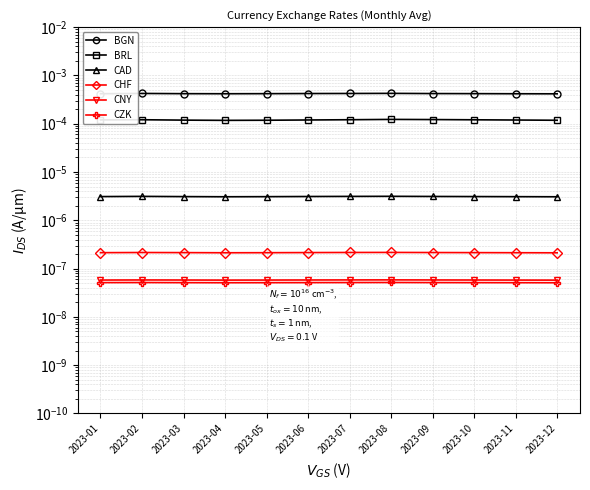

At how many categories does at least one series exceed 0?

12